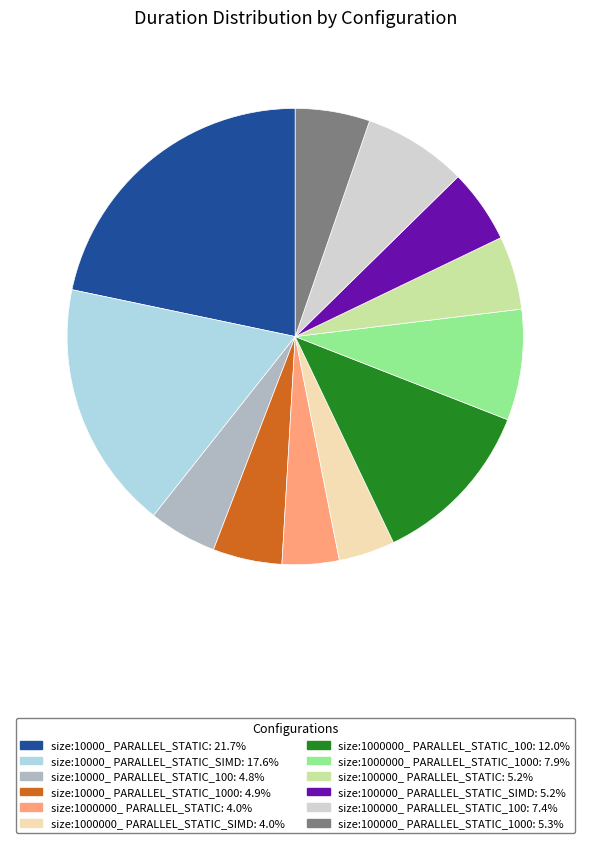

Is there any slice that represents more than half of the pie?

No